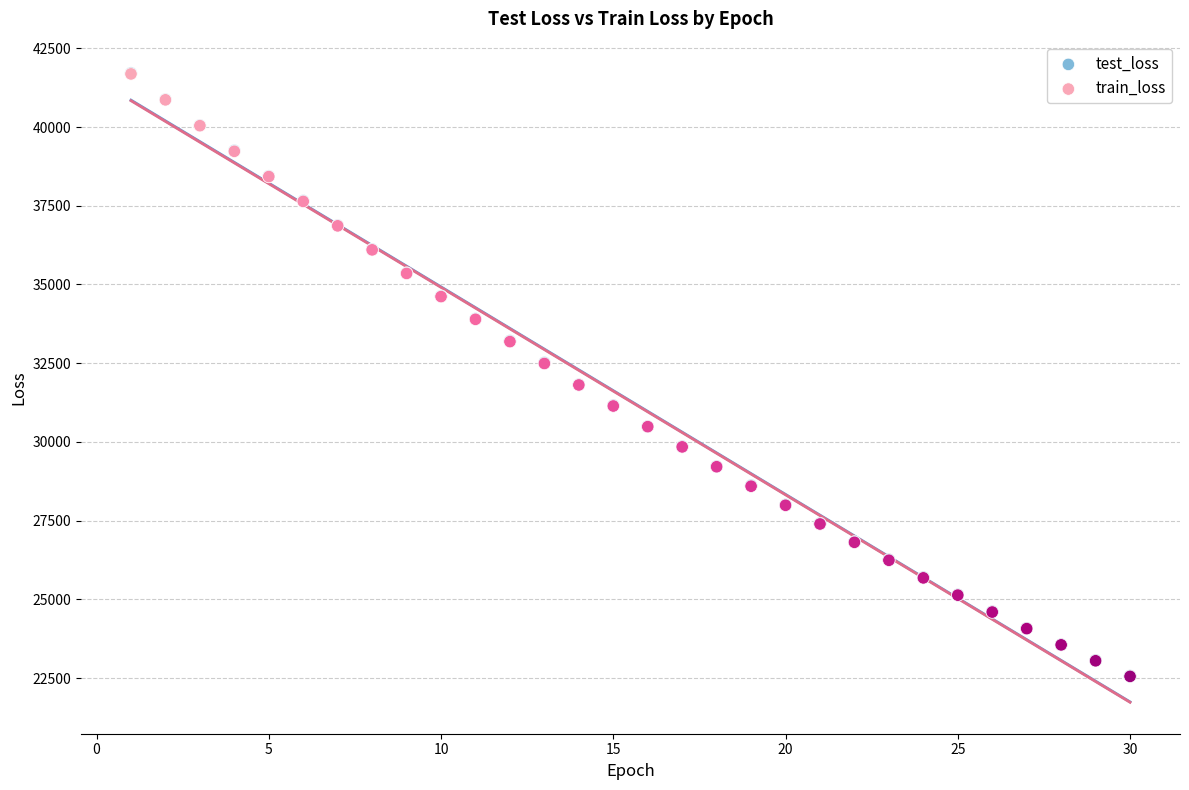

What are all the series names shown in the legend?

test_loss, train_loss